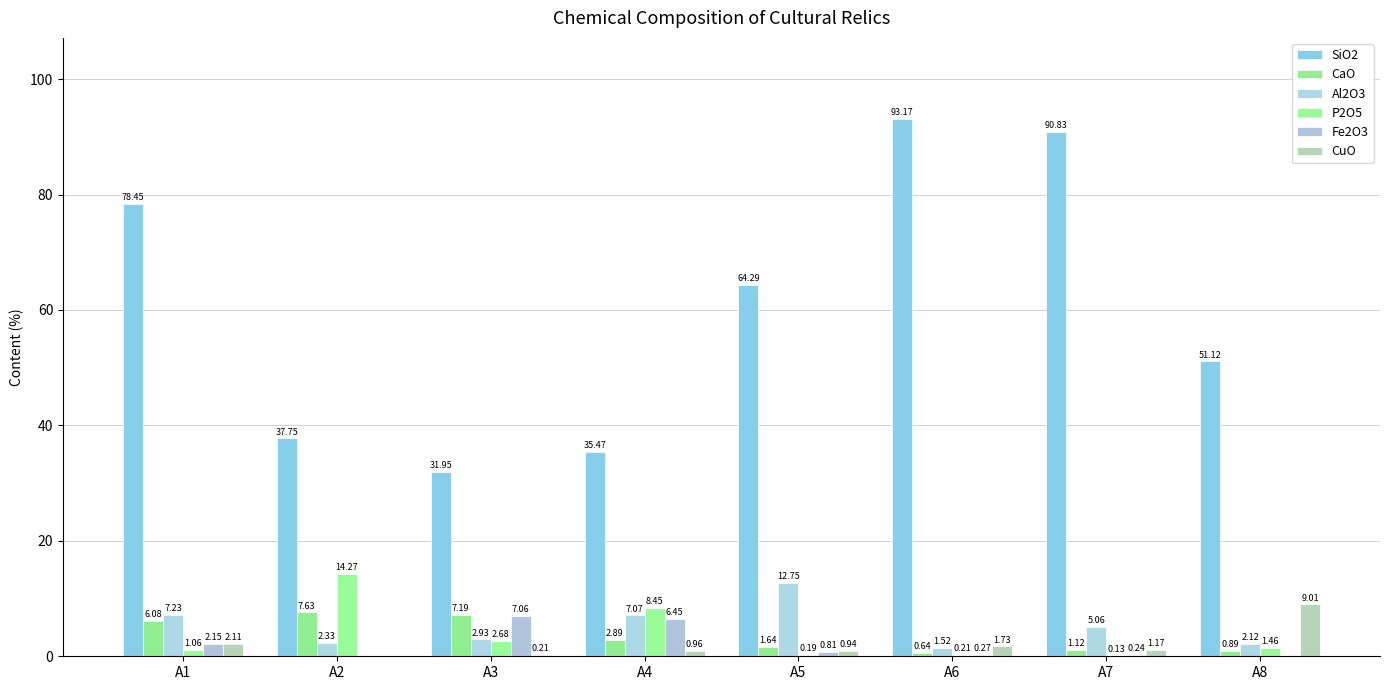

Where does the CaO series first go above 2?

A1